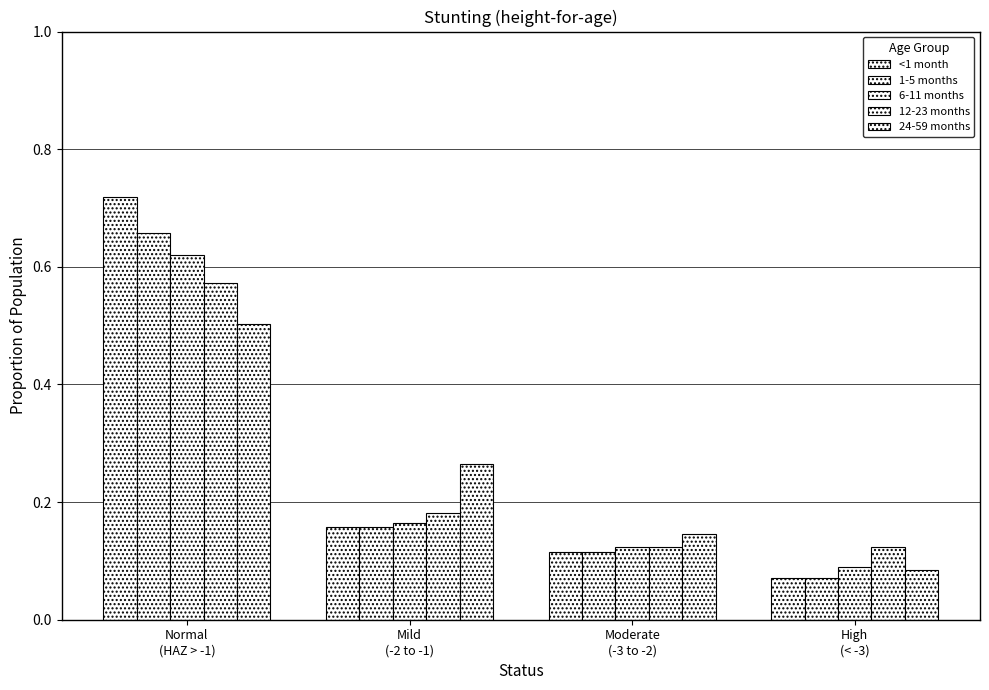

How many series are shown in this chart?

5